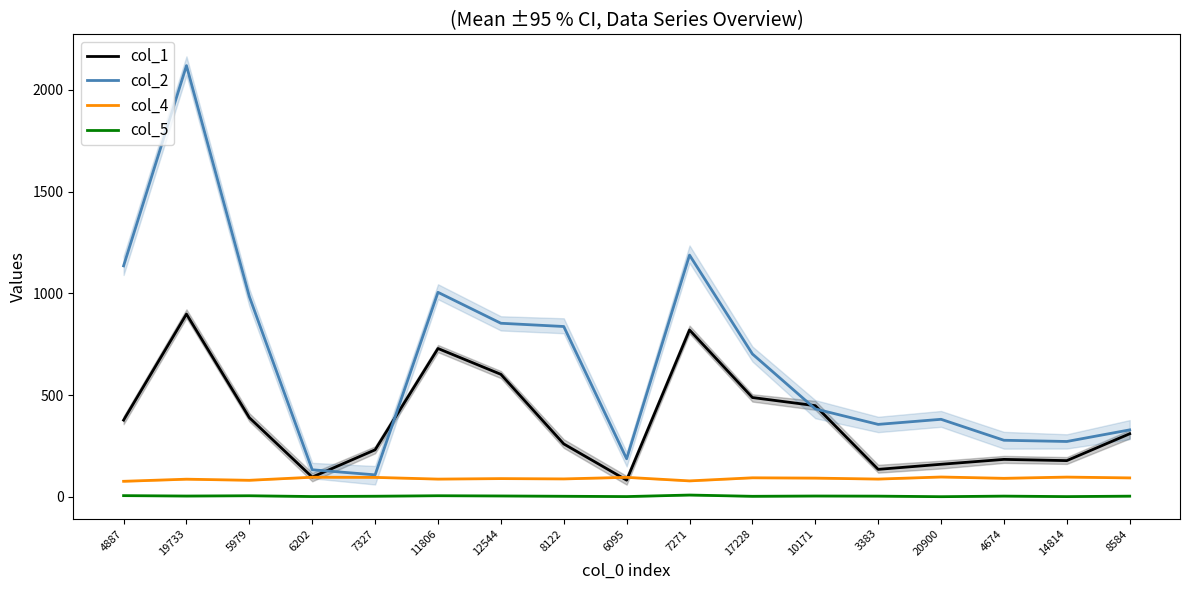

What is the average value of the col_1 series?

375.8